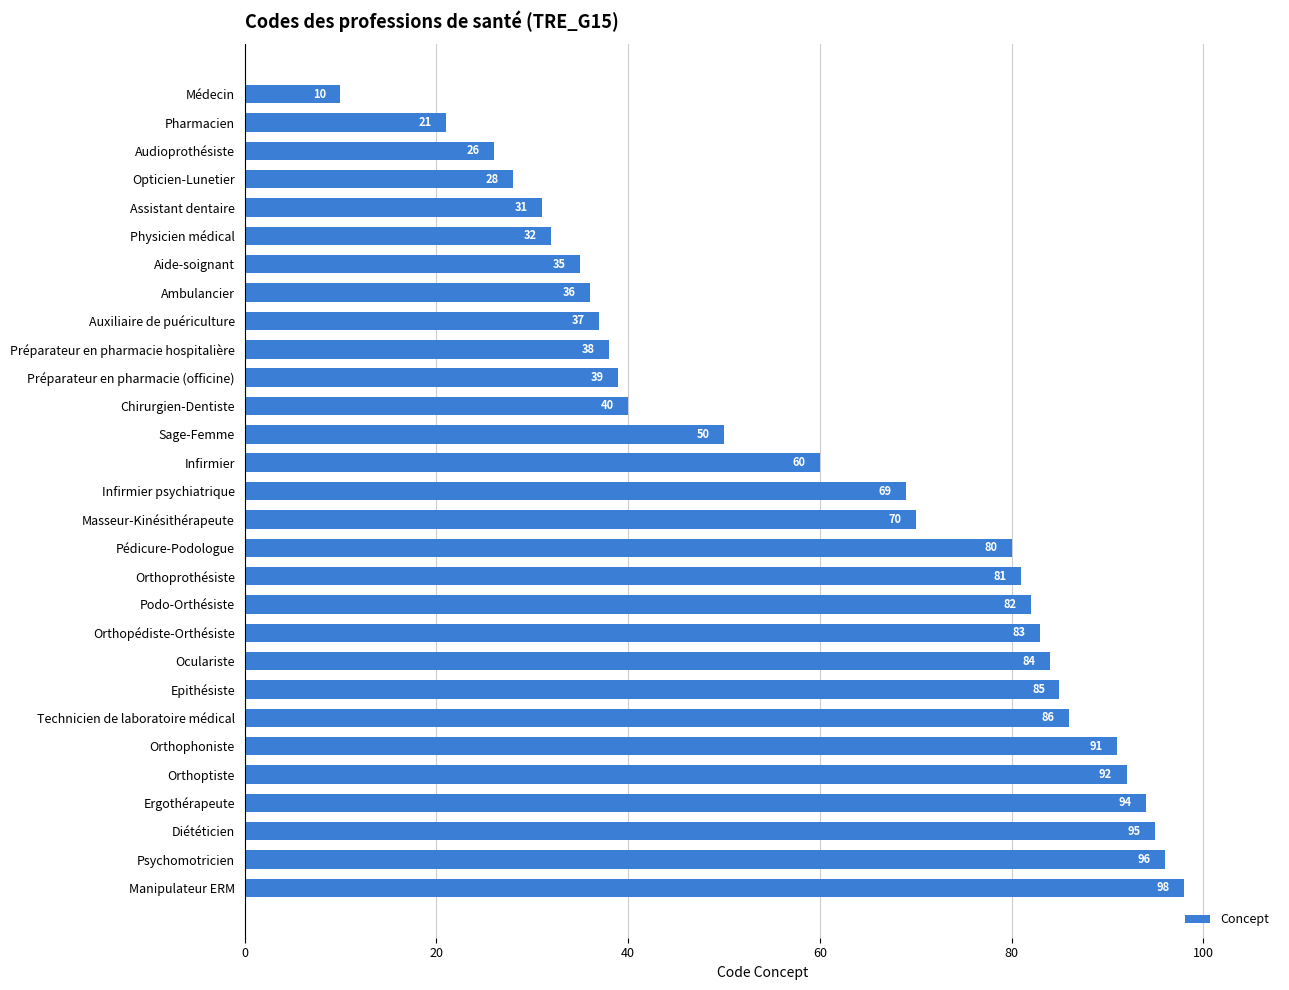

What is the label of the 9th bar from the bottom?

Oculariste